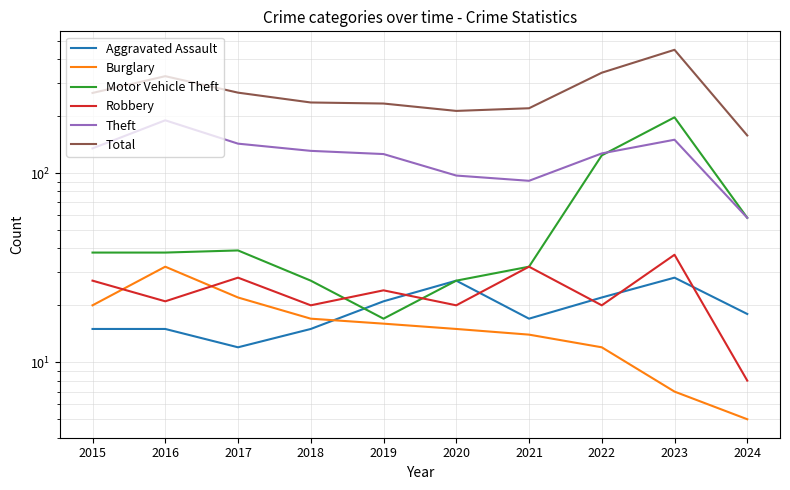

What is the difference between the Aggravated Assault values at 2015 and 2020?

12